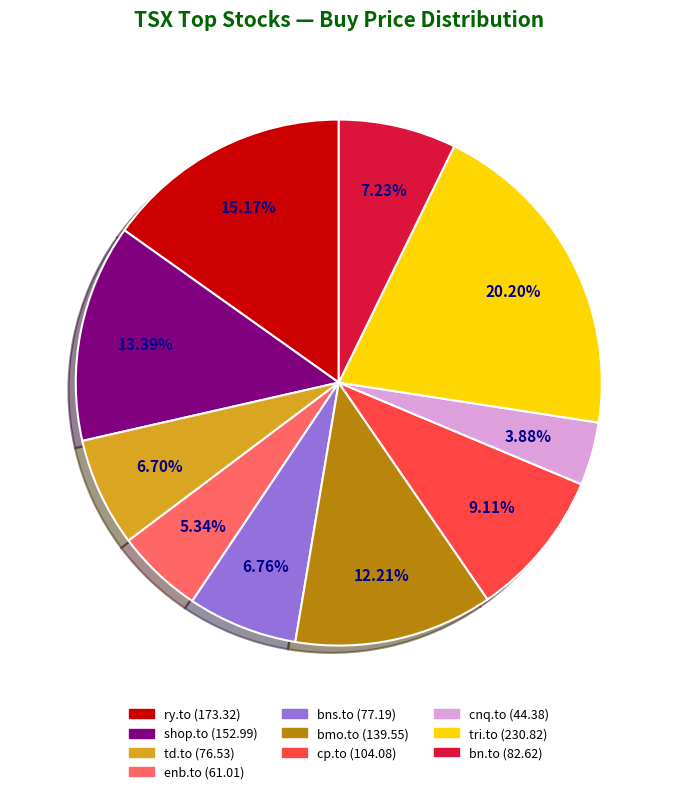

Combined, do enb.to and shop.to account for over 50%?

No